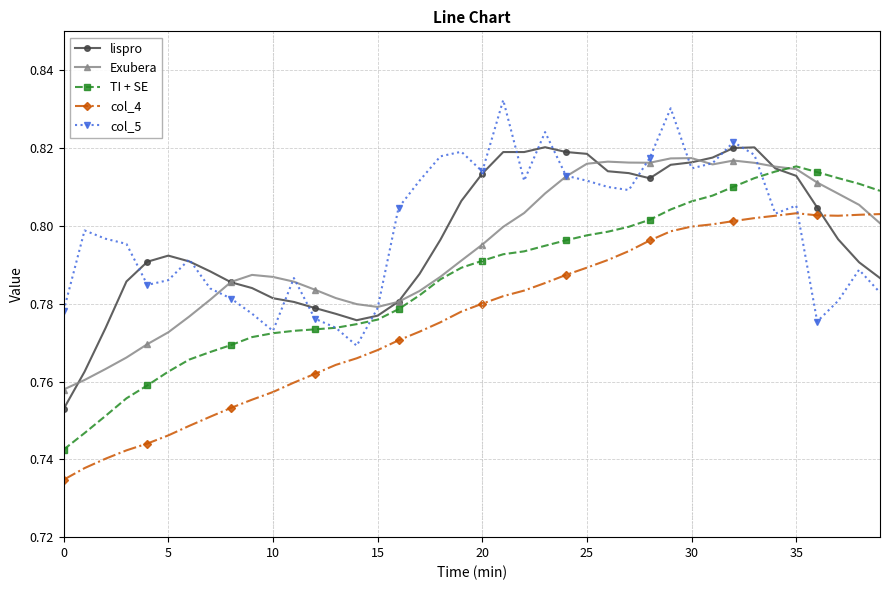

At how many categories does at least one series exceed 0?

40